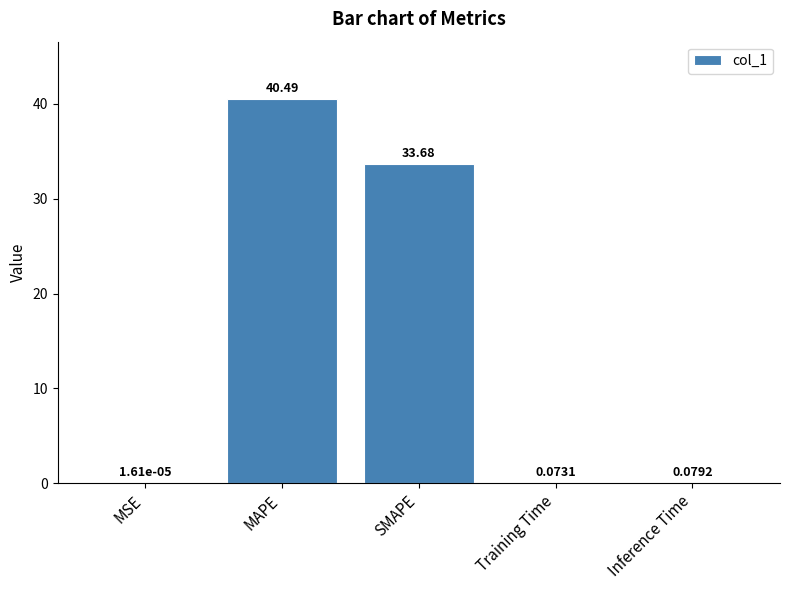

What is the change in value from MSE to MAPE?

+40.5